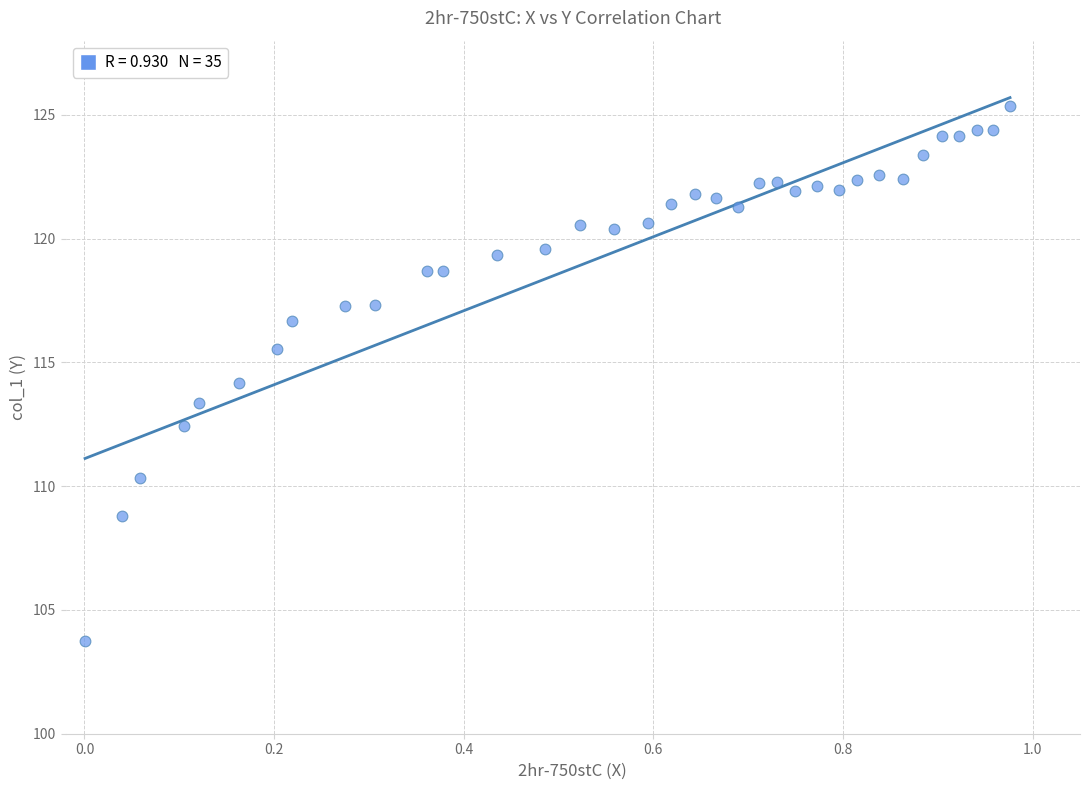

What is the range of Y values (max minus min)?

21.6